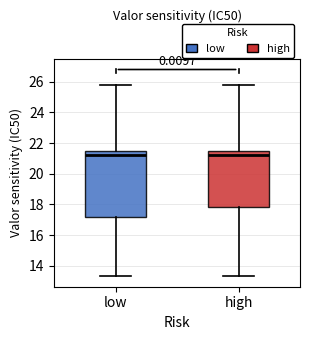

Reading left to right, read every box against the y-axis: the position of its median line, the range the box covers, and the ends of its whiskers. The values are not printed on the chart, so give them approximately, as read against the axis.

low: median 21.2, box 17.2 to 21.6, whiskers 13.4 to 25.8
high: median 21.2, box 17.8 to 21.6, whiskers 13.4 to 25.8